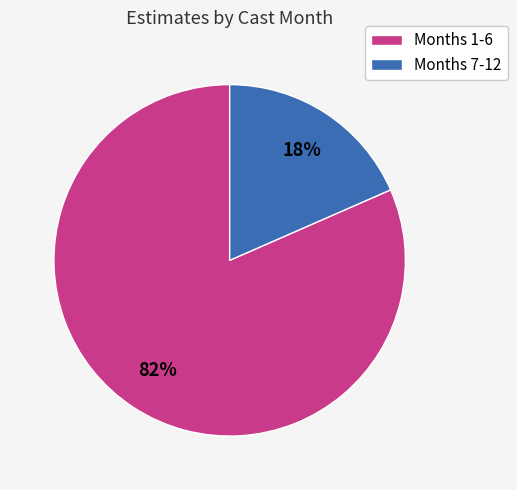

Count the number of slices in the pie.

2